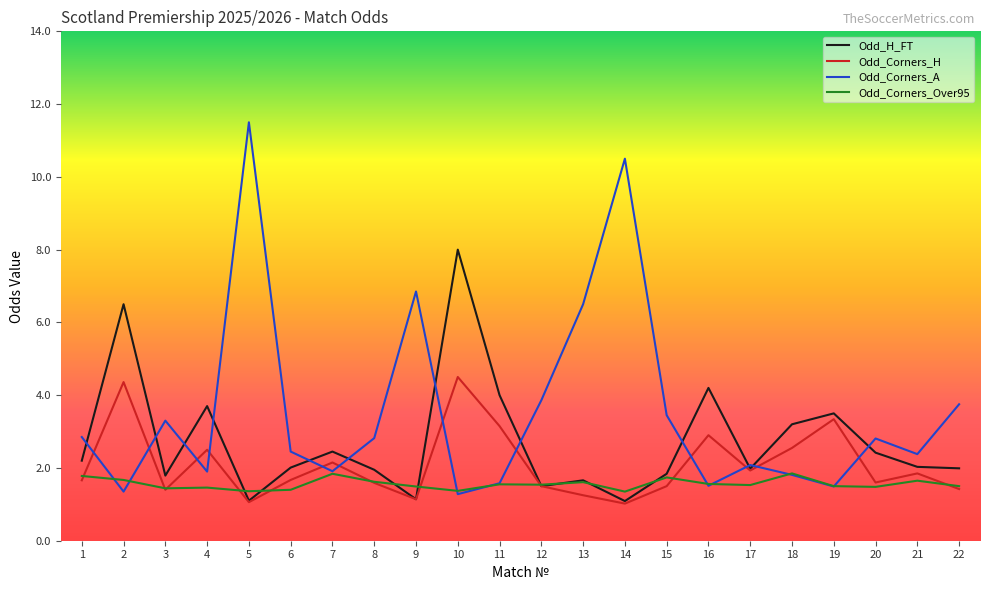

Which category has the highest value in the Odd_Corners_H series?

10